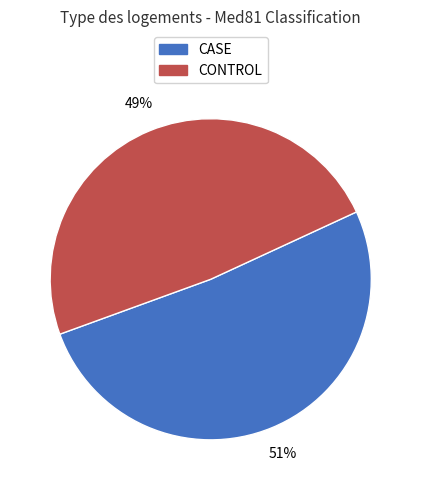

To the nearest percent, what is the average slice percentage?

50%